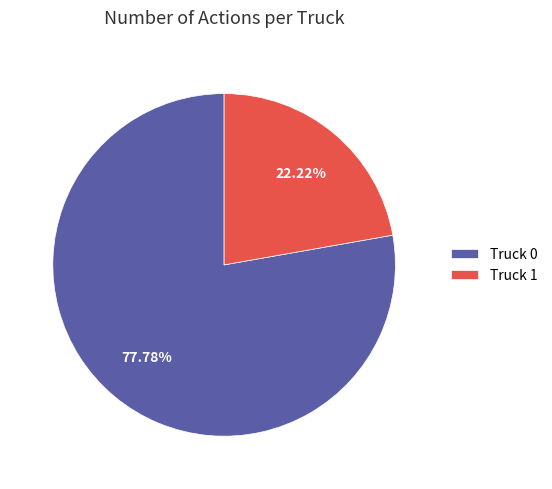

To the nearest percent, what portion does Truck 0 represent?

78%